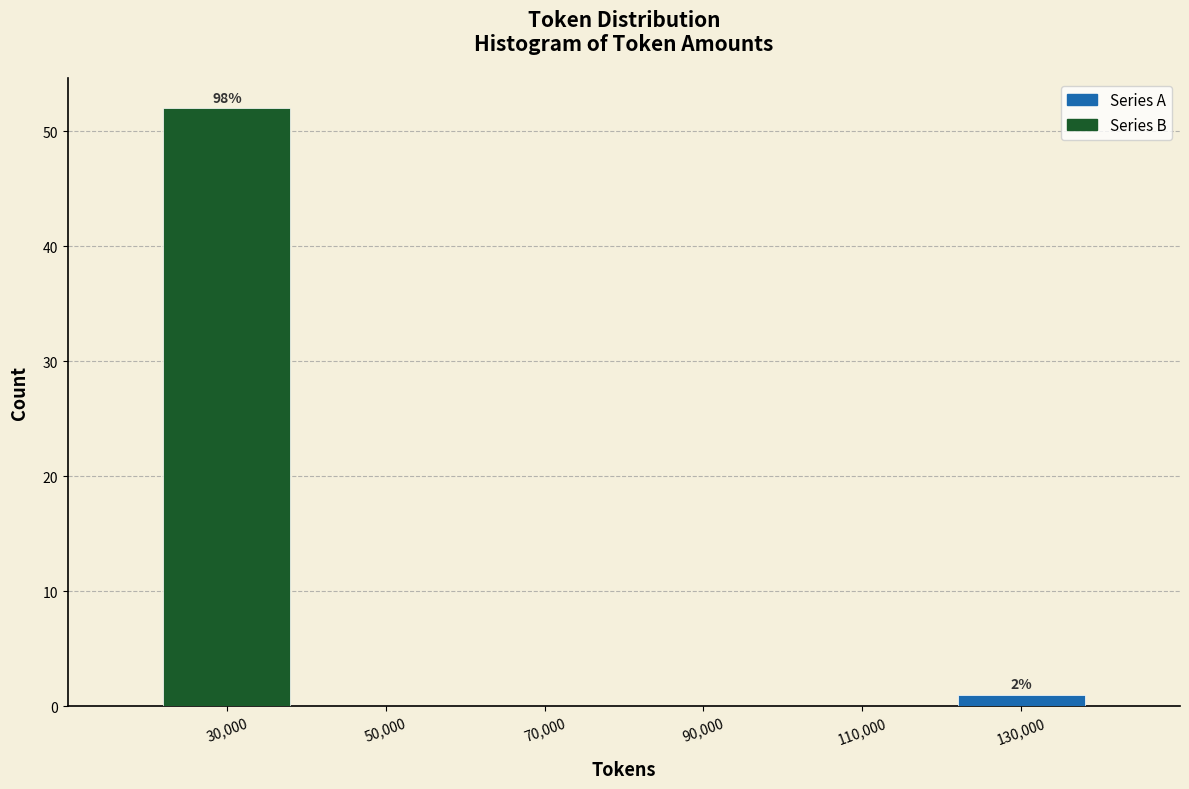

Which range on the x-axis has the tallest bar?

20000 to 40000